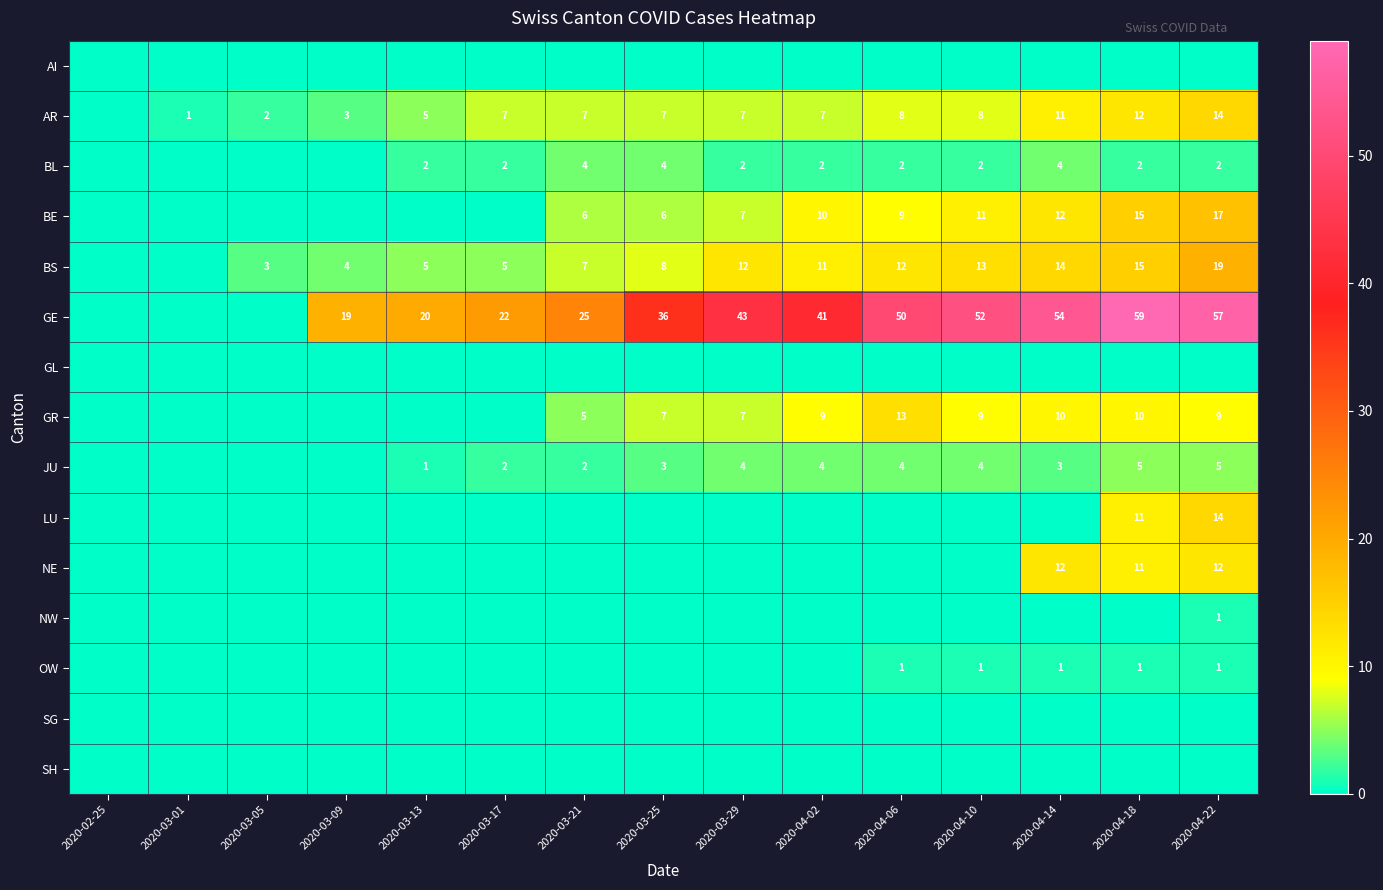

True or false: JU has a value of 5 at 2020-04-22.

True